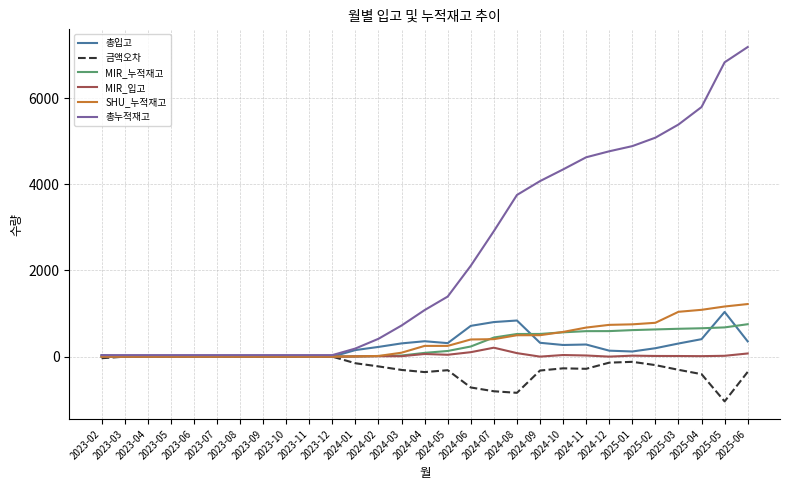

What are all the series names shown in the legend?

총입고, 금액오차, MIR_누적재고, MIR_입고, SHU_누적재고, 총누적재고